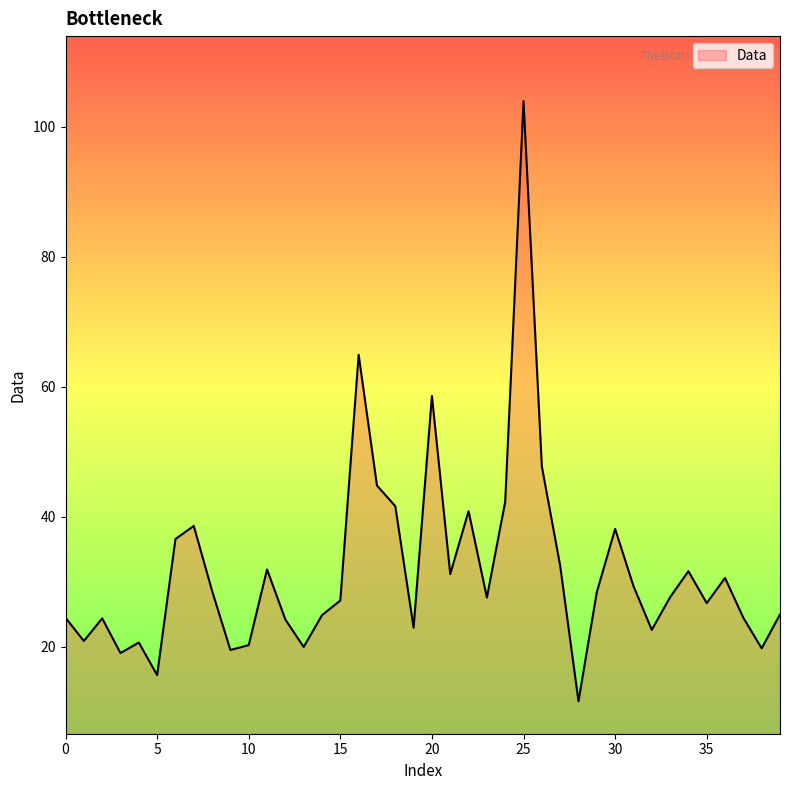

What is the greatest value displayed?

104.0